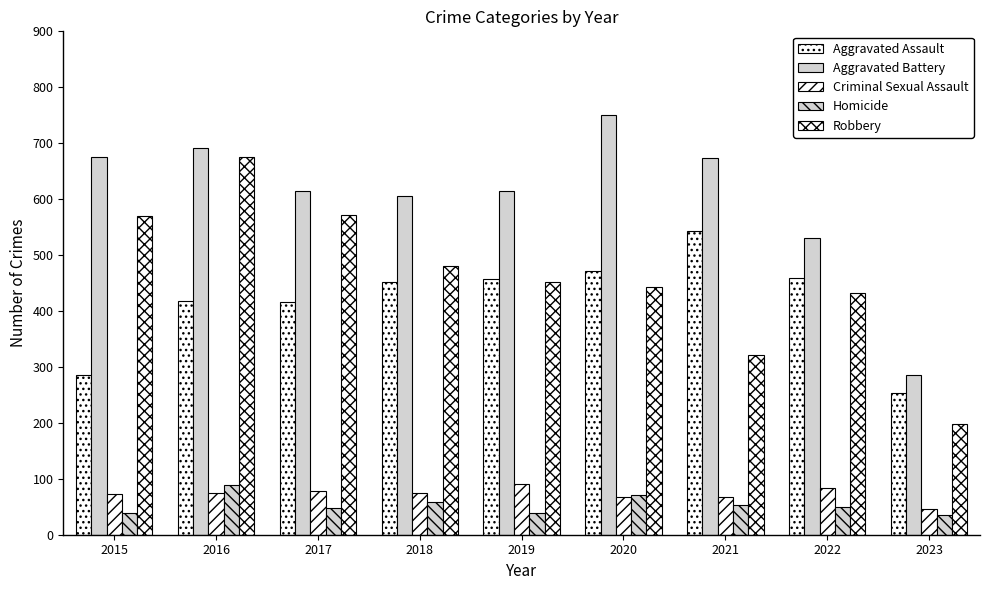

Rank the series at 2019 from lowest to highest value.

Homicide, Criminal Sexual Assault, Robbery, Aggravated Assault, Aggravated Battery